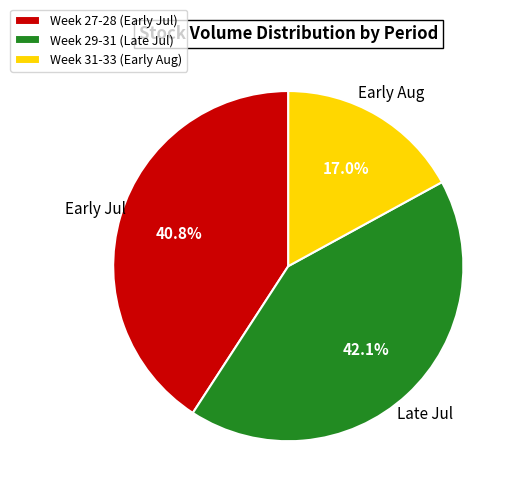

What is the total percentage of Week 27-28 (Early Jul) and Week 29-31 (Late Jul)?

83.0%